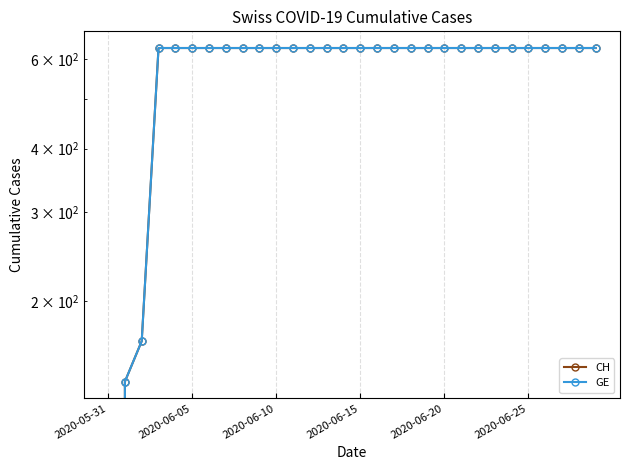

Is this an area chart (filled region under the line)?

No